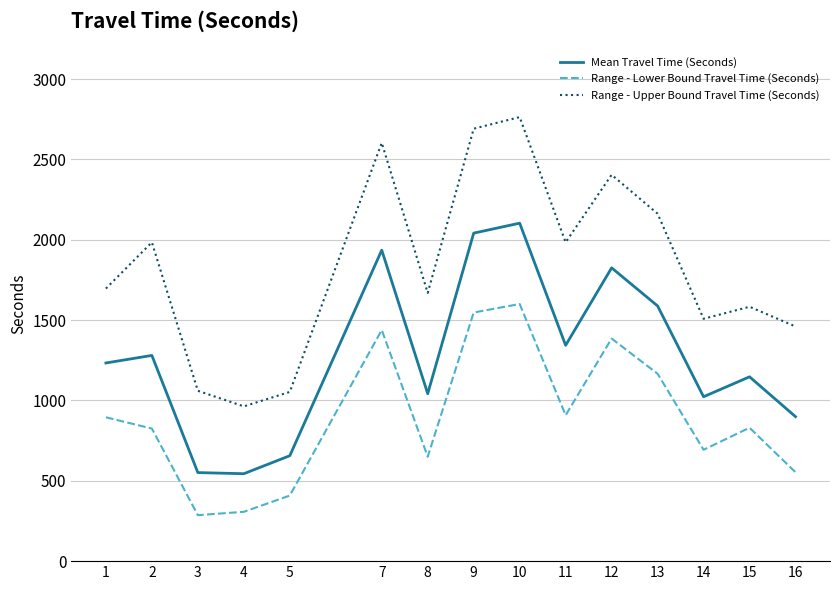

What is the approximate value of Range - Lower Bound Travel Time (Seconds) at 8?

650